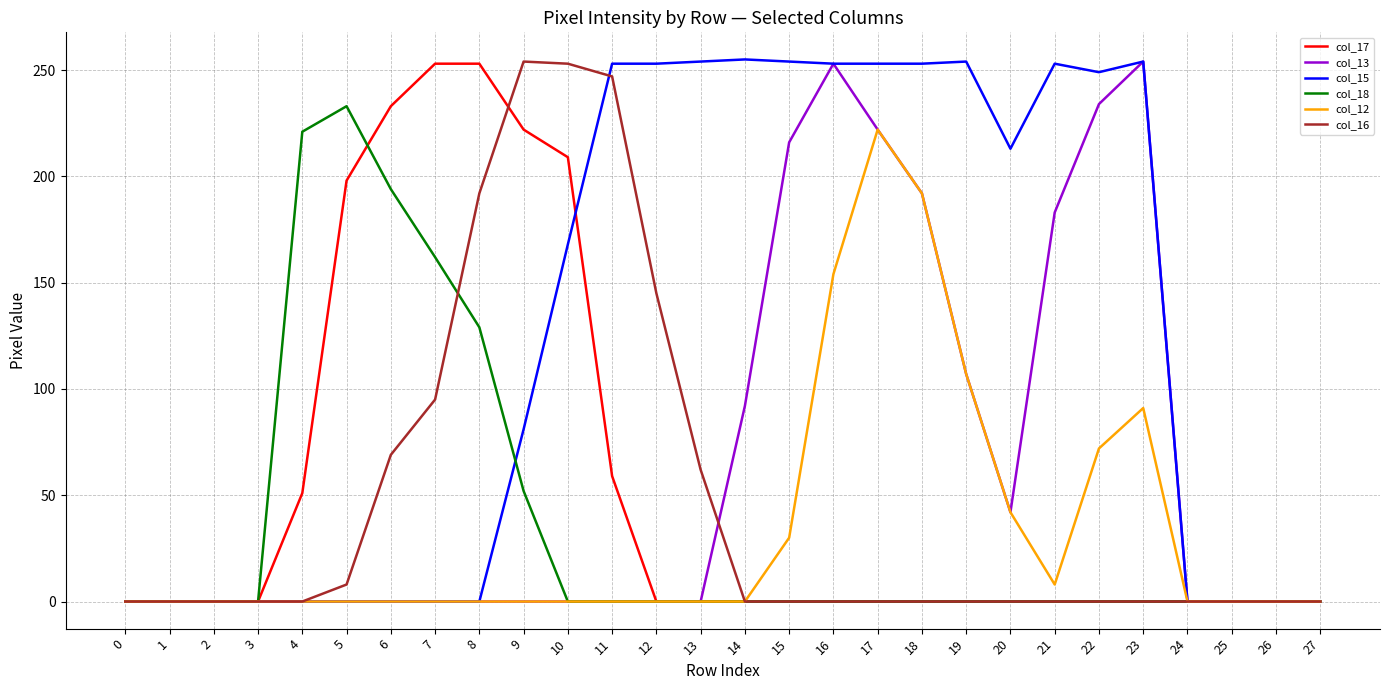

How many lines are shown in the chart?

6